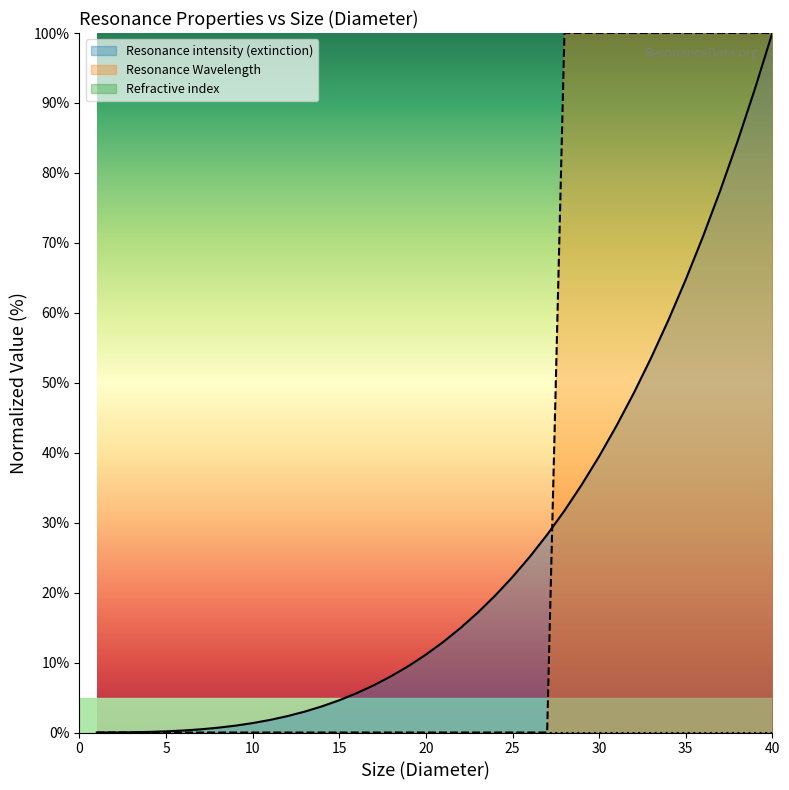

What is the highest value of the Resonance intensity (extinction) series?

100.0